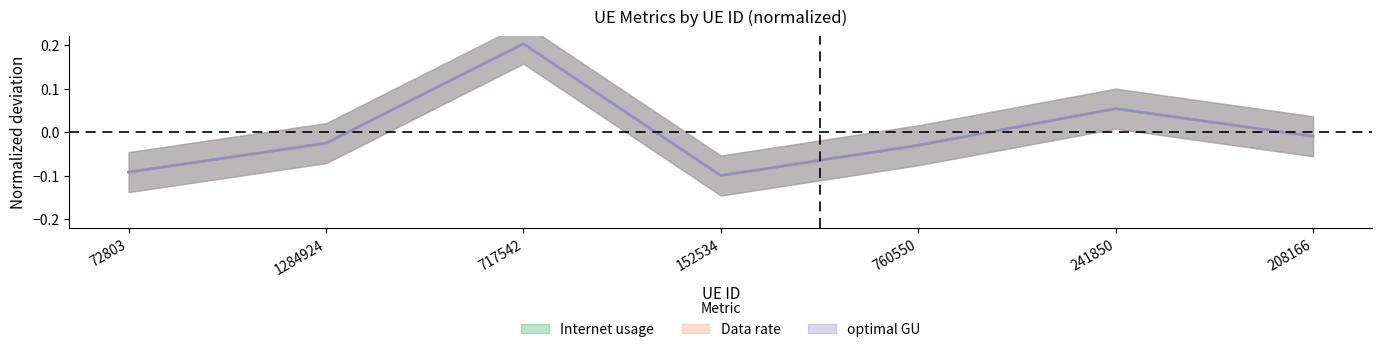

True or false: Data rate and optimal GU cross at least once.

False